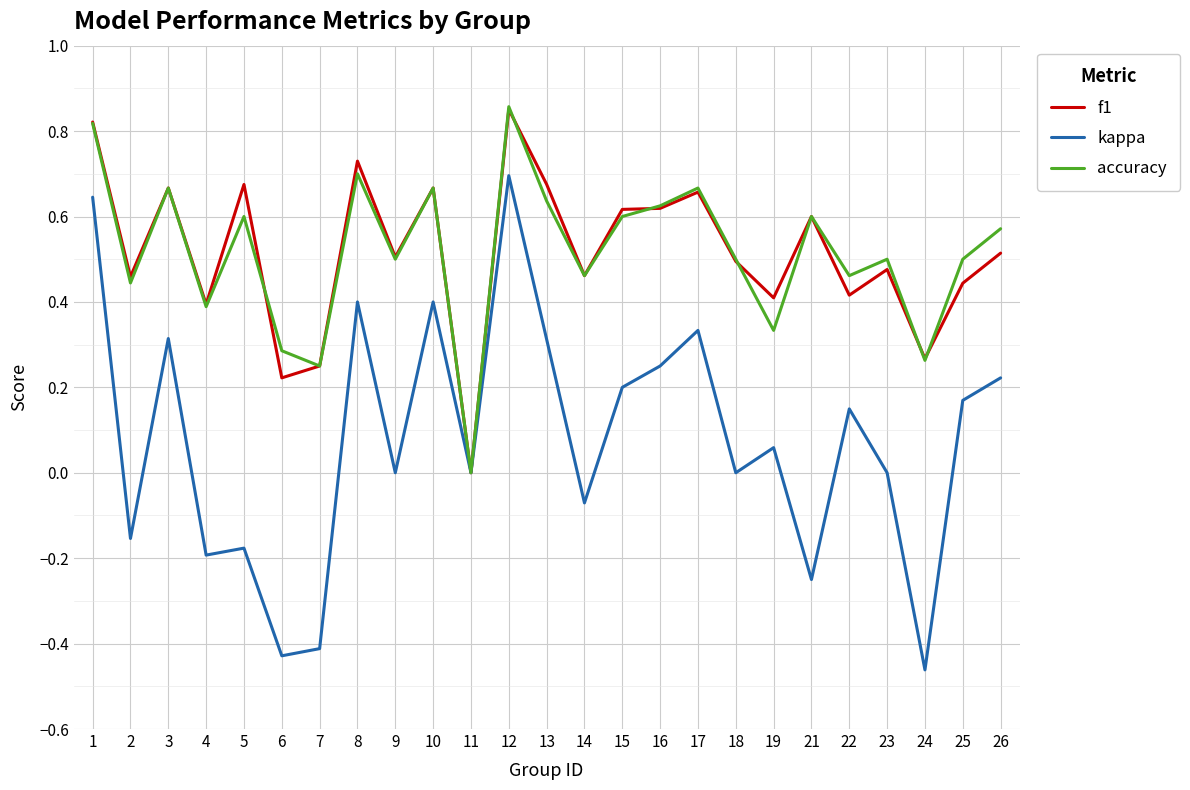

How many values in f1 are above zero?

24